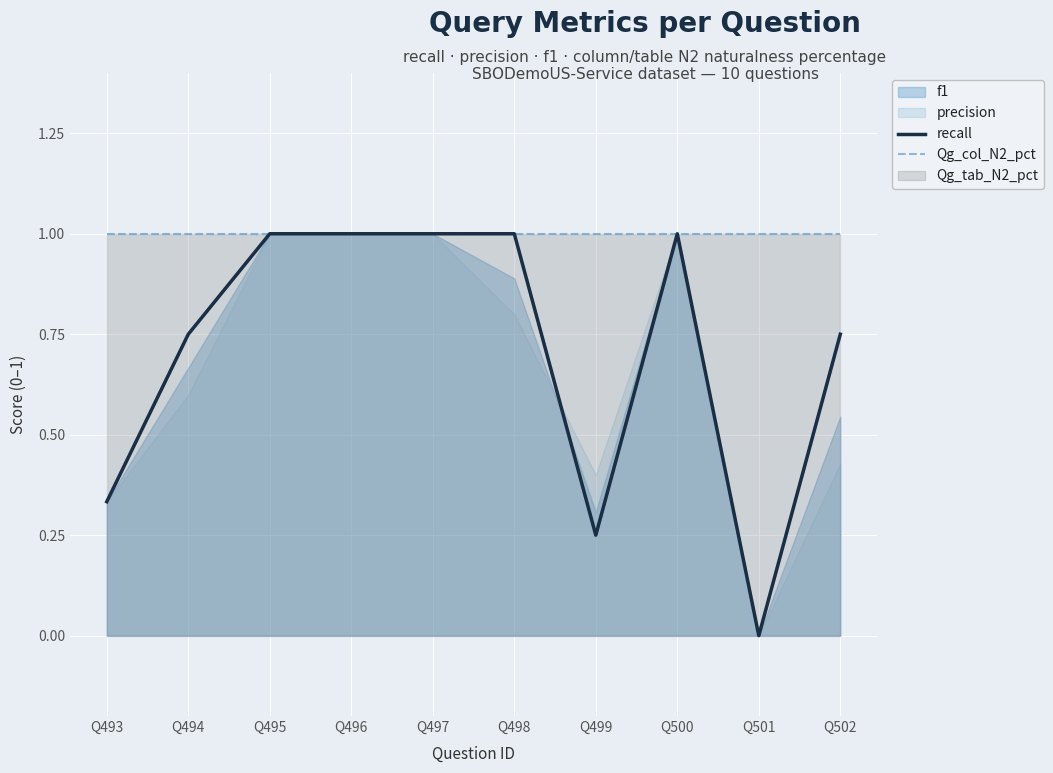

How many recall values are between 0 and 1?

10